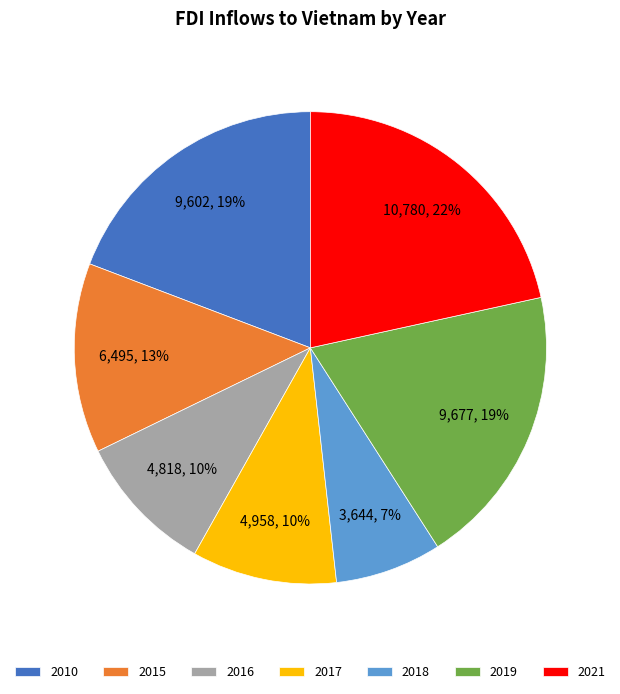

What is the smallest slice in the pie chart?

2018